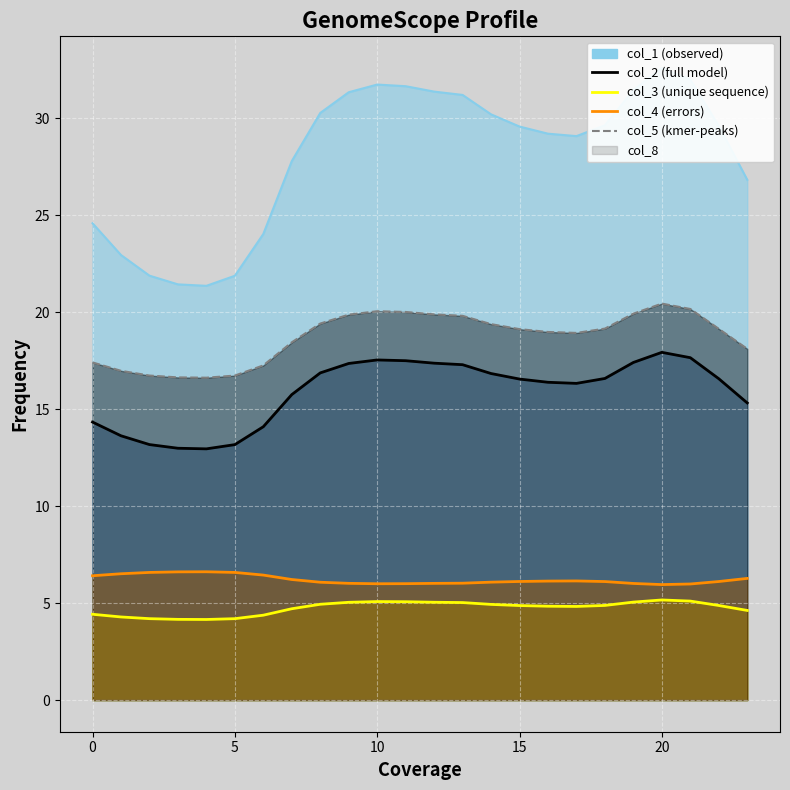

What is the difference between the maximum and minimum values in the col_4 line series?

0.7